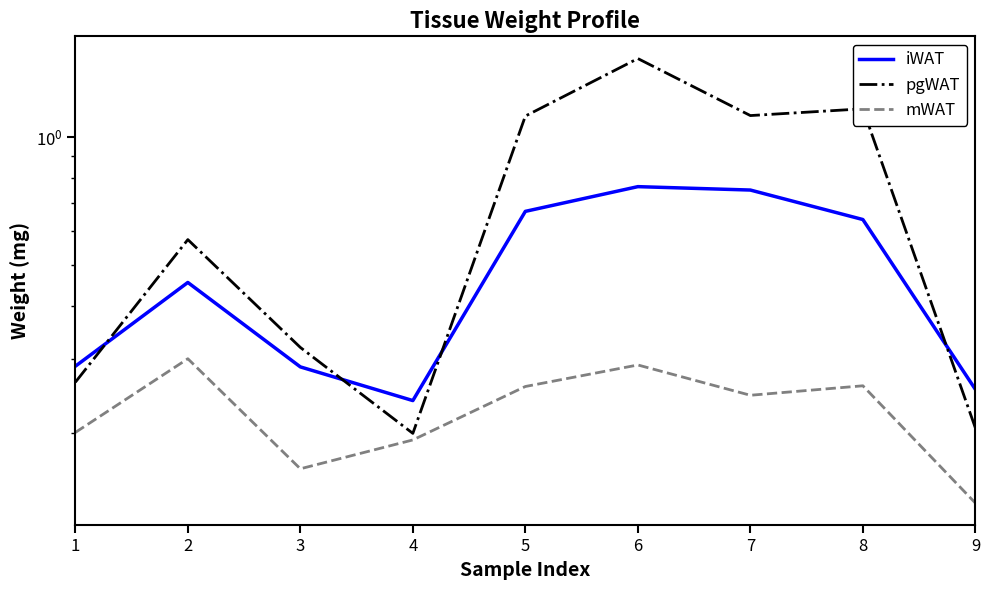

True or false: mWAT and iWAT cross at least once.

False